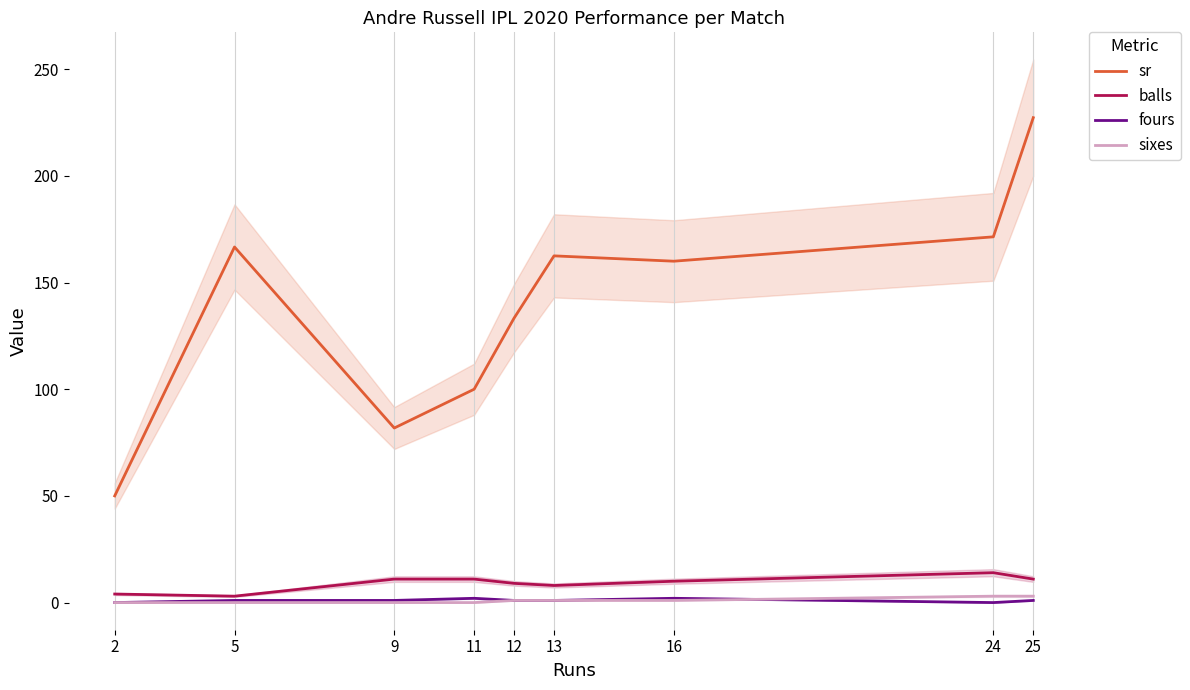

Between 5 and 13, which series saw the biggest shift?

balls